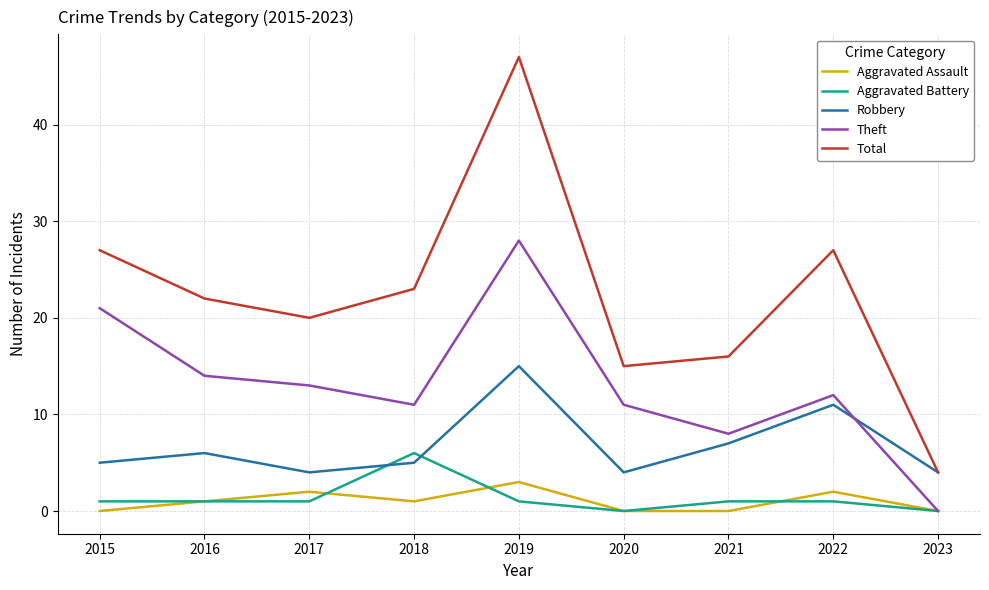

True or false: Robbery has a value of 4 at 2021.

False